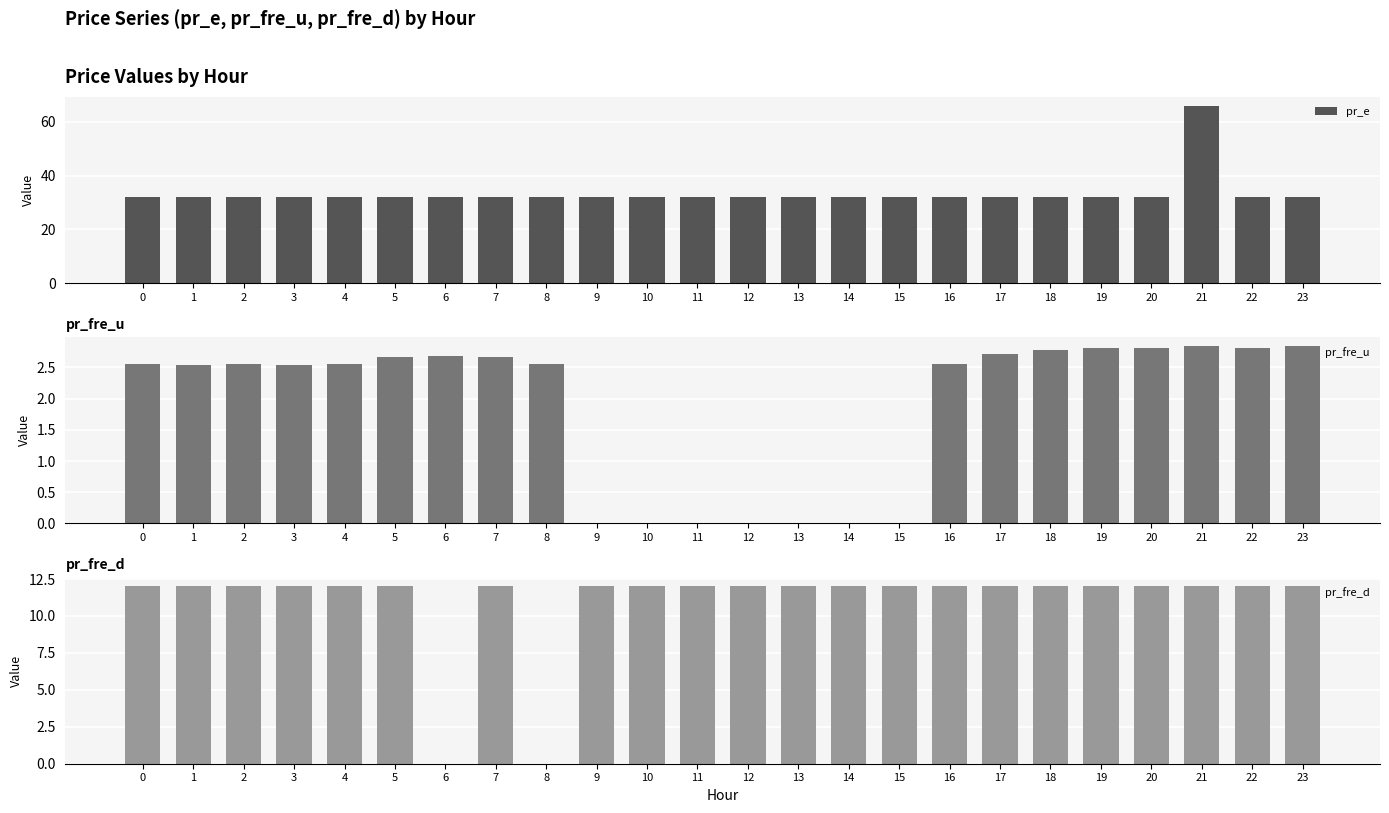

How many data points in pr_fre_u are above 2?

17